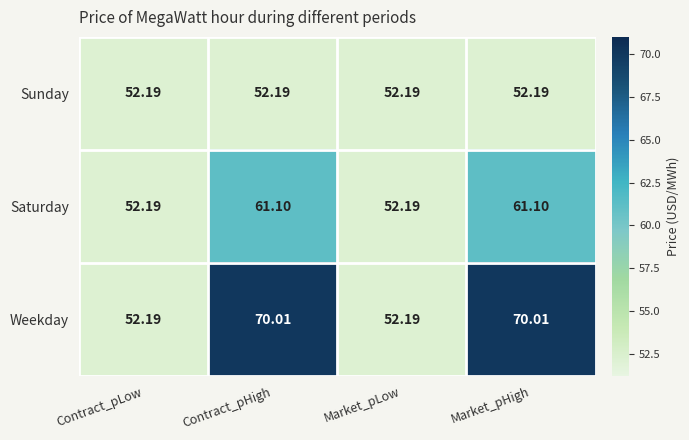

List the series in order of their peak value, lowest first.

Sunday, Saturday, Weekday